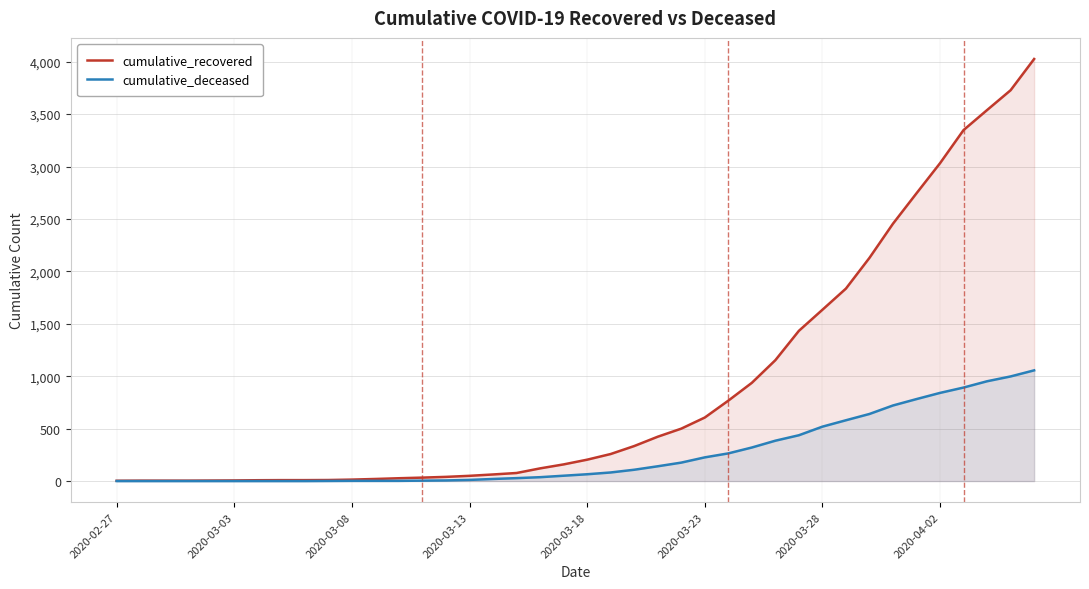

At how many categories does at least one series exceed 2866?

5